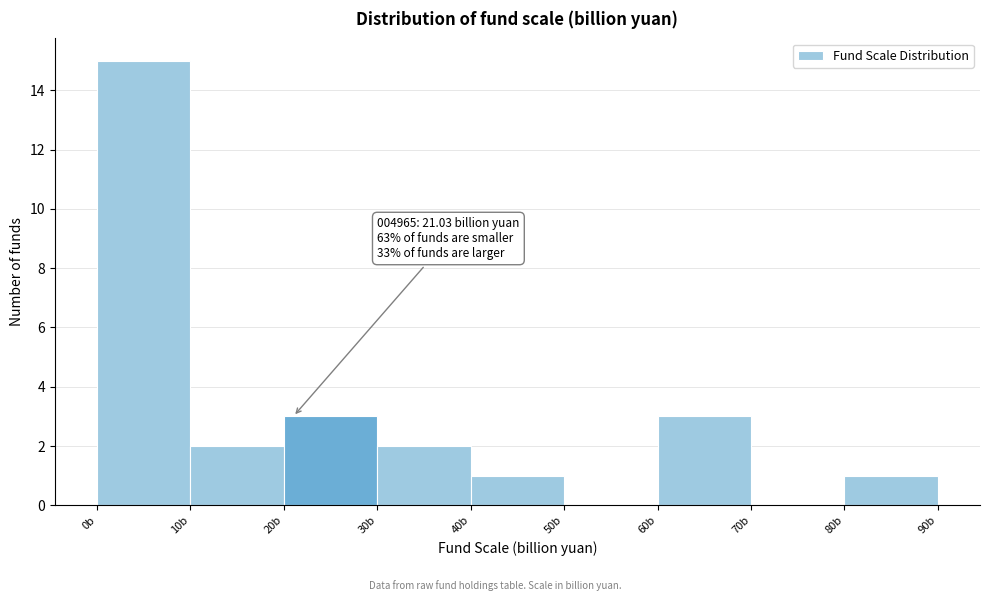

Which range on the x-axis has the tallest bar?

0 to 10